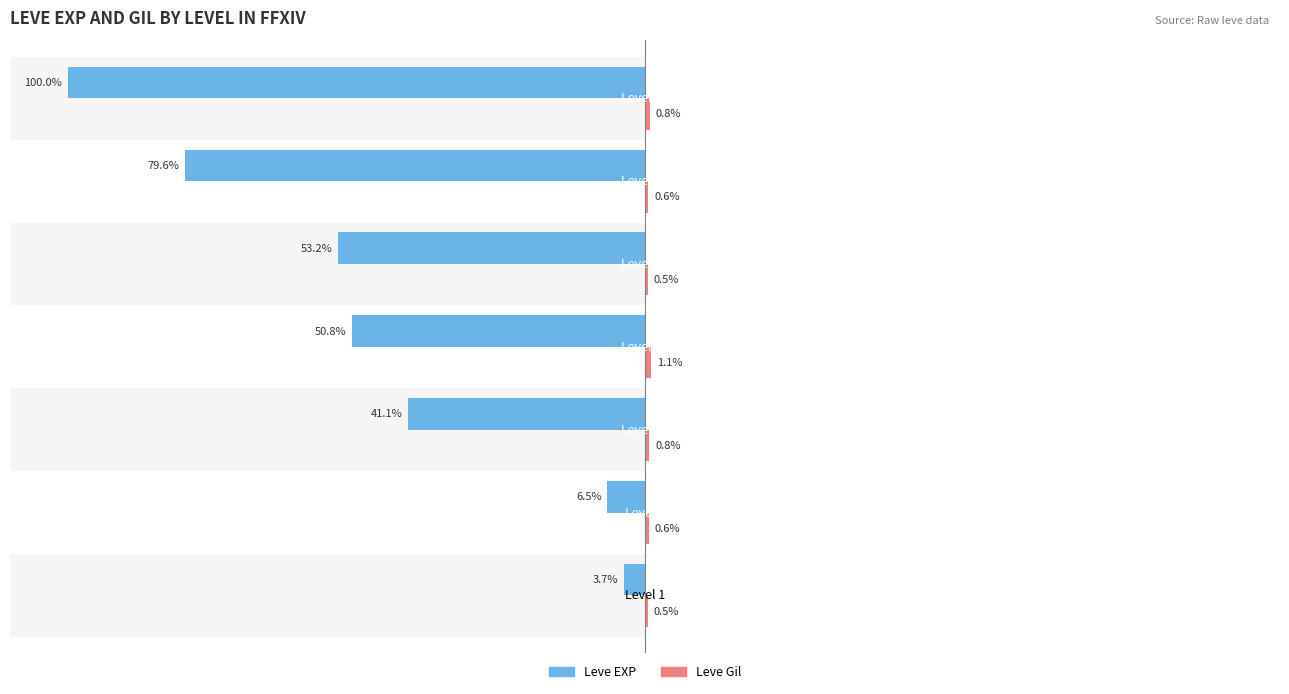

At how many categories does at least one series exceed -28?

7